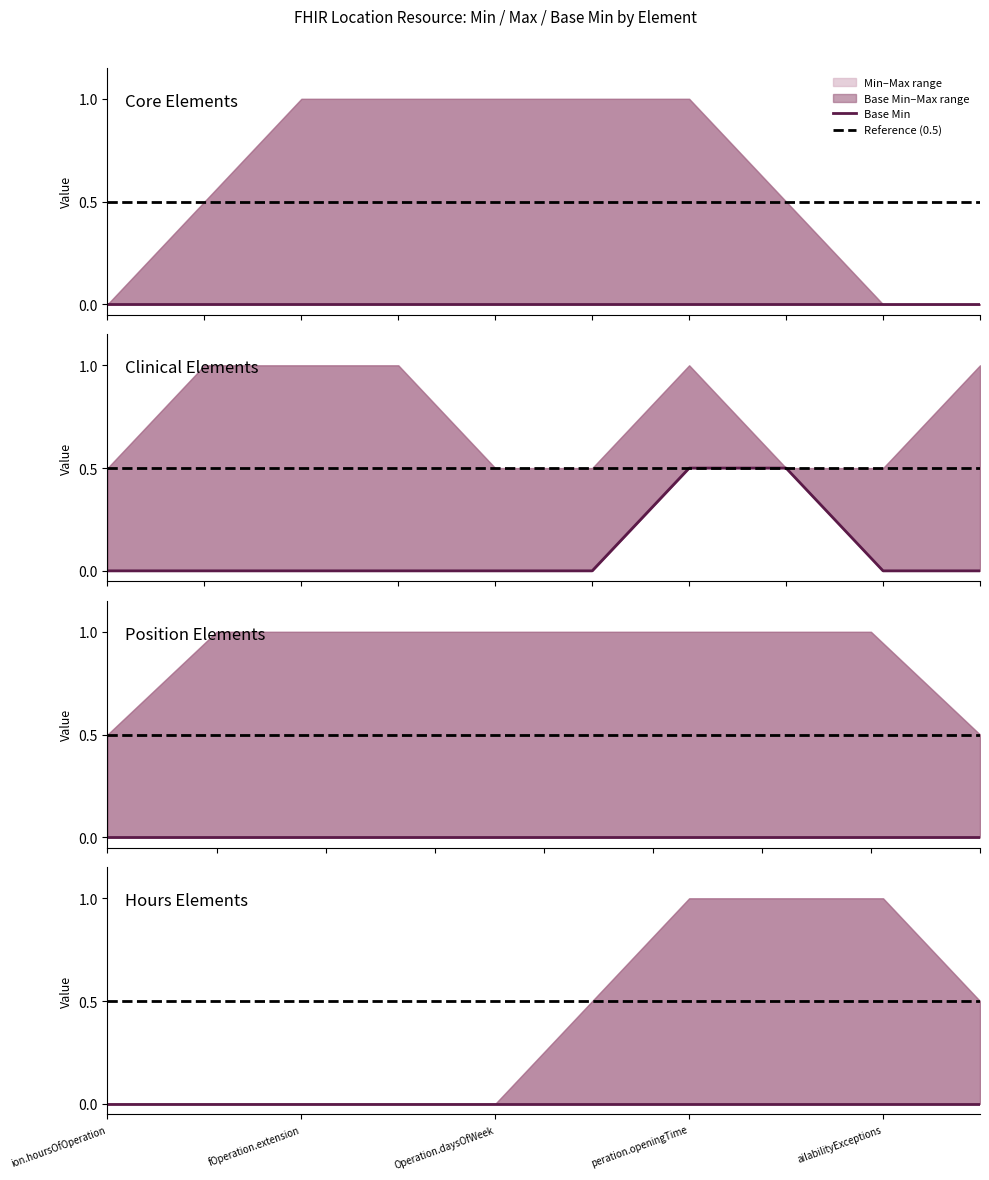

Rank the categories by Min value from highest to lowest.

Location.type, Location, Location.id, Location.meta, Location.implicitRules, Location.language, Location.text, Location.contained, Location.extension, Location.modifierExtension, Location.identifier, Location.status, Location.operationalStatus, Location.name, Location.alias, Location.description, Location.mode, Location.telecom, Location.address, Location.physicalType, Location.position, Location.position.id, Location.position.extension, Location.position.modifierExtension, Location.position.longitude, Location.position.latitude, Location.position.altitude, Location.managingOrganization, Location.partOf, Location.hoursOfOperation, Location.hoursOfOperation.id, Location.hoursOfOperation.extension, Location.hoursOfOperation.modifierExtension, Location.hoursOfOperation.daysOfWeek, Location.hoursOfOperation.allDay, Location.hoursOfOperation.openingTime, Location.hoursOfOperation.closingTime, Location.availabilityExceptions, Location.endpoint